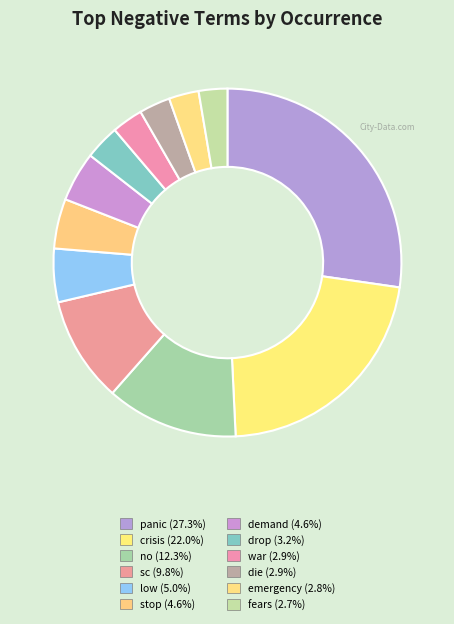

The drop slice represents 11% of the pie. True or false?

False